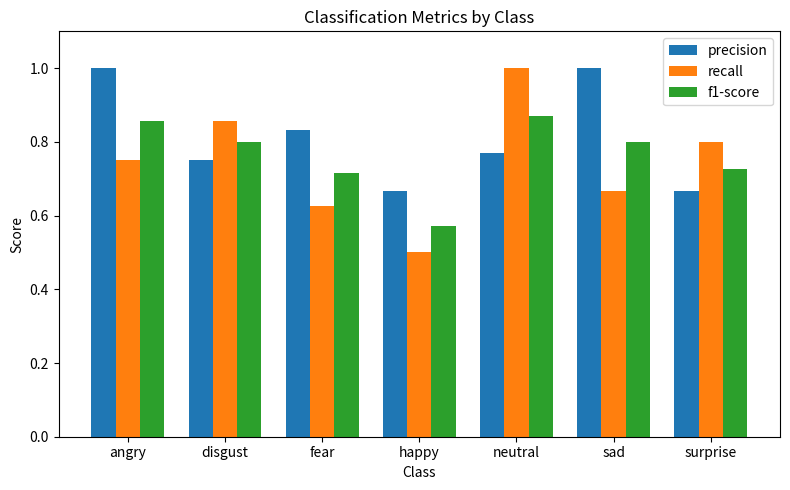

At sad, list the series in order from largest to smallest.

precision, f1-score, recall